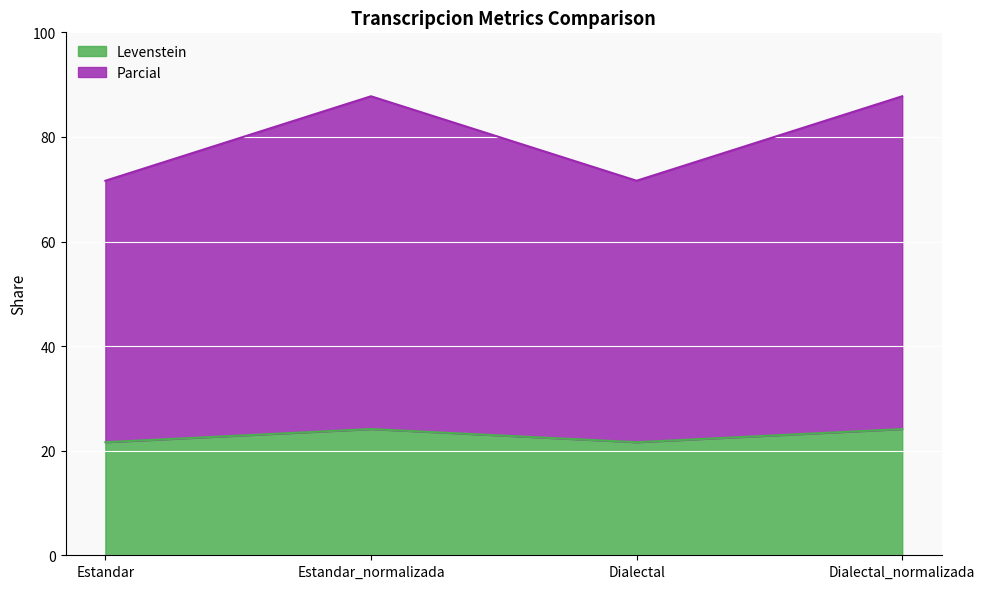

What is the minimum value for Levenstein?

21.6